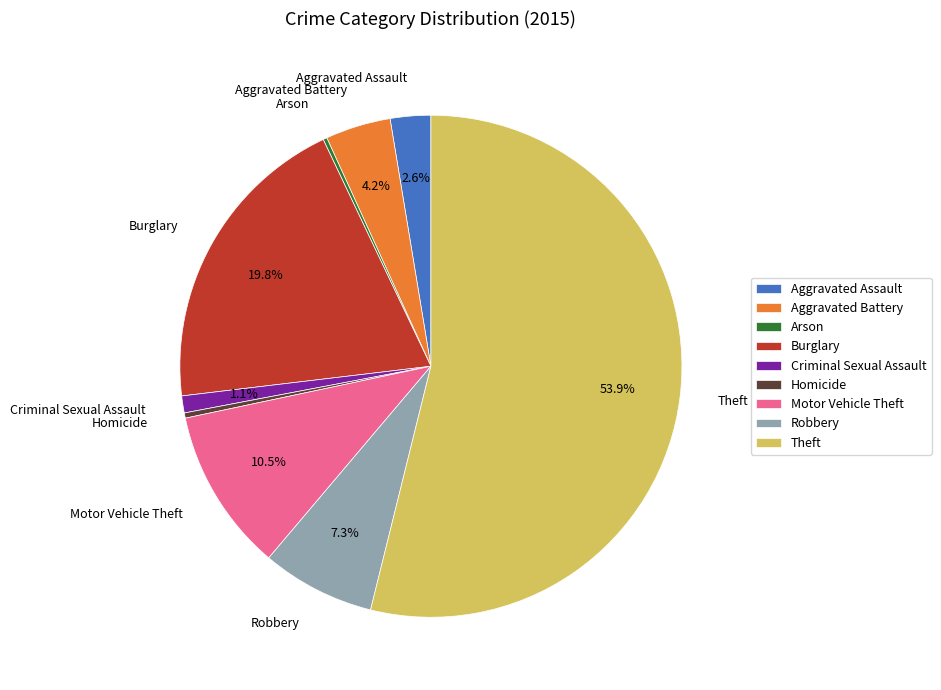

What is the majority slice?

Theft